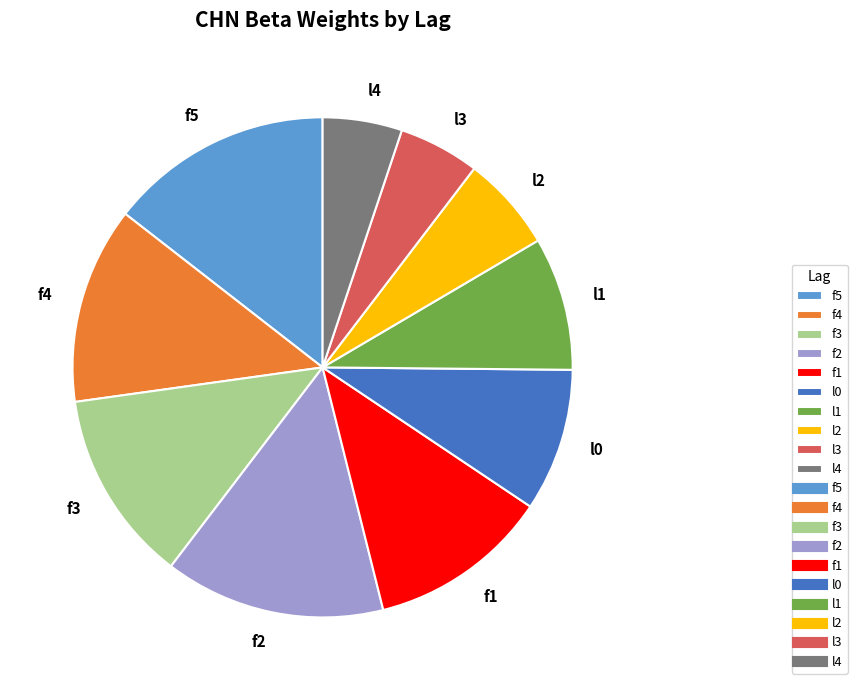

Does any single category account for the majority?

No